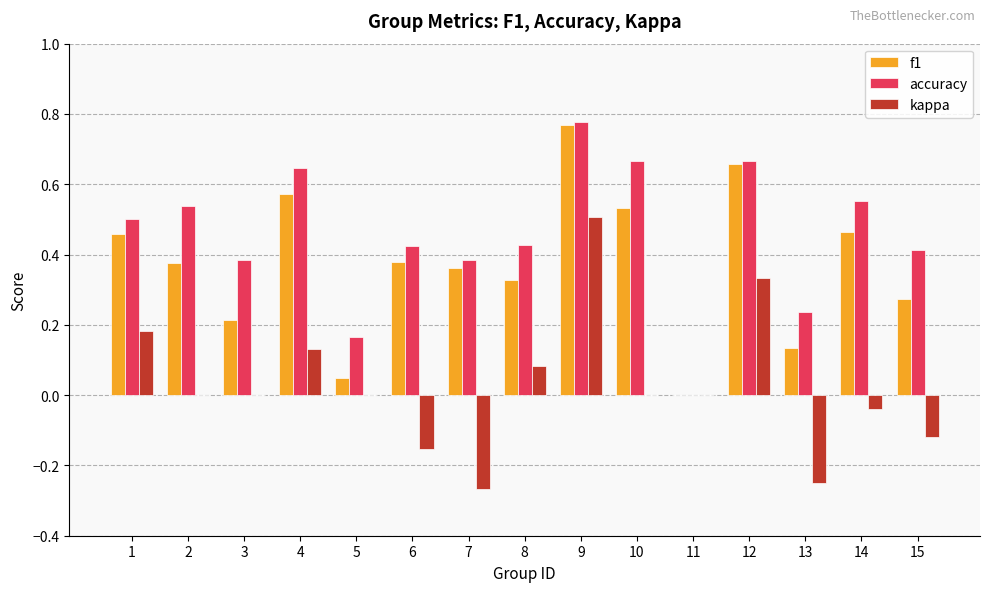

The kappa series shows -0.5 at 5. True or false?

False